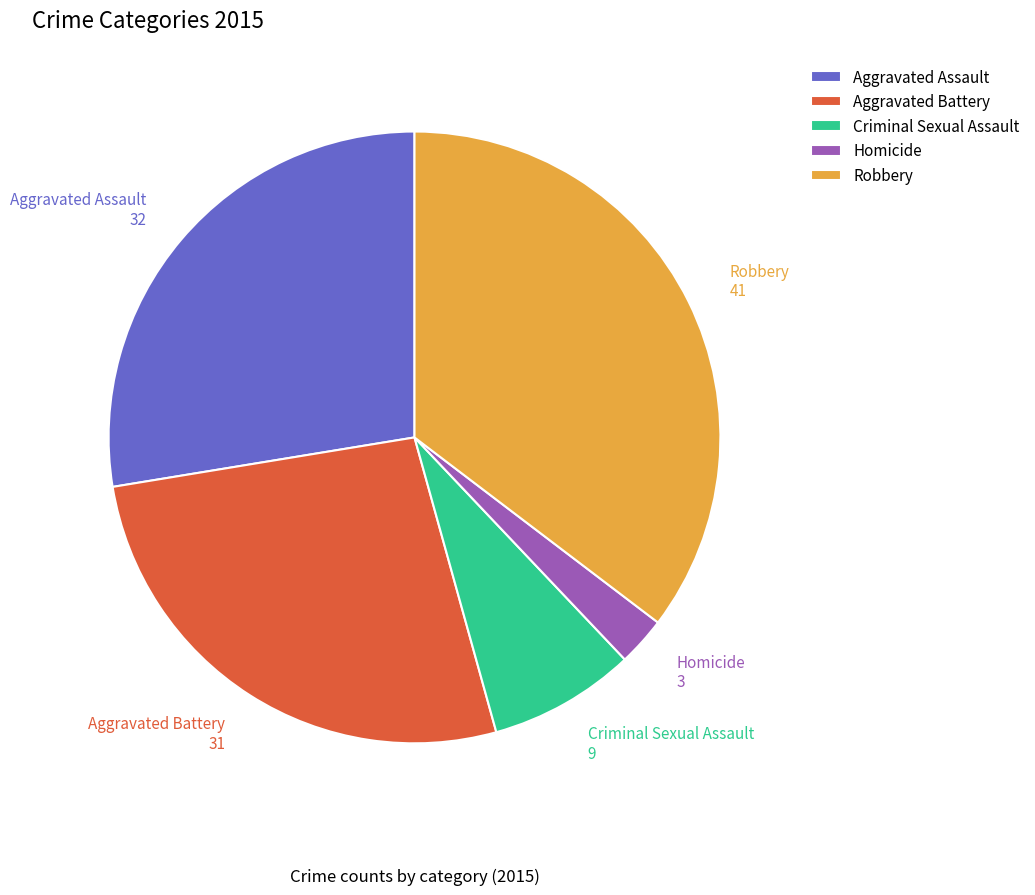

How many segments does this pie chart have?

5